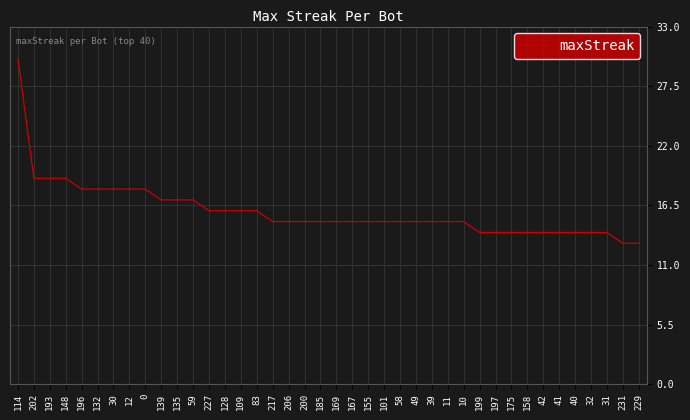

Between 217 and 42, which is larger?

217